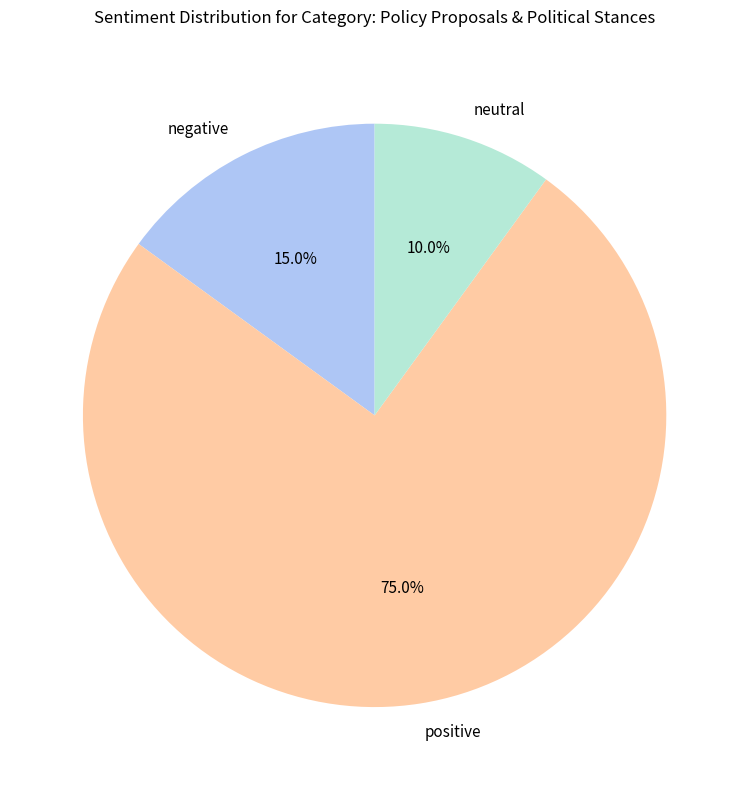

Does any single category account for the majority?

Yes